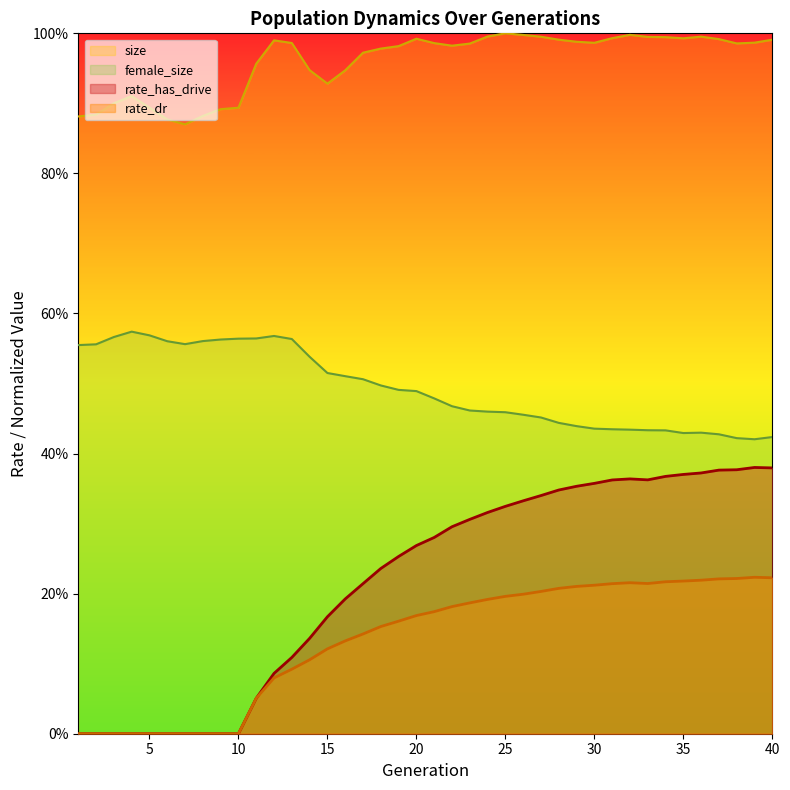

At which category does rate_has_drive reach its first local peak?

32